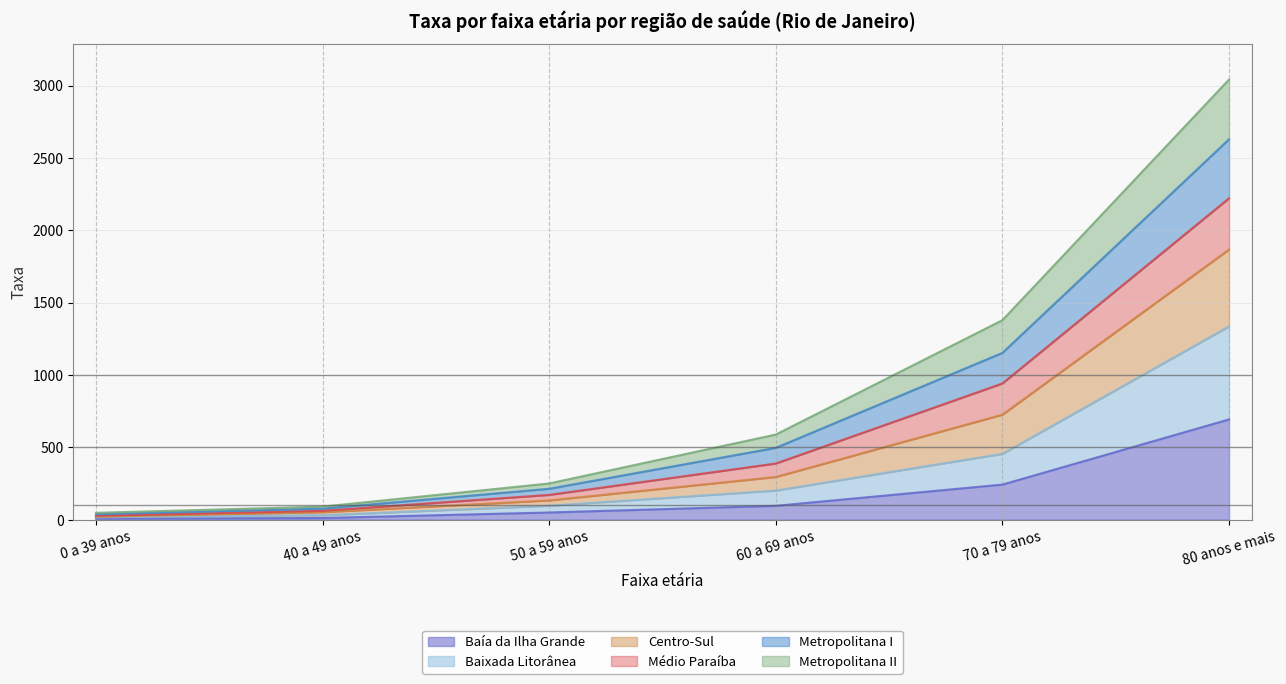

At which category is the sum across all series the highest?

80 anos e mais